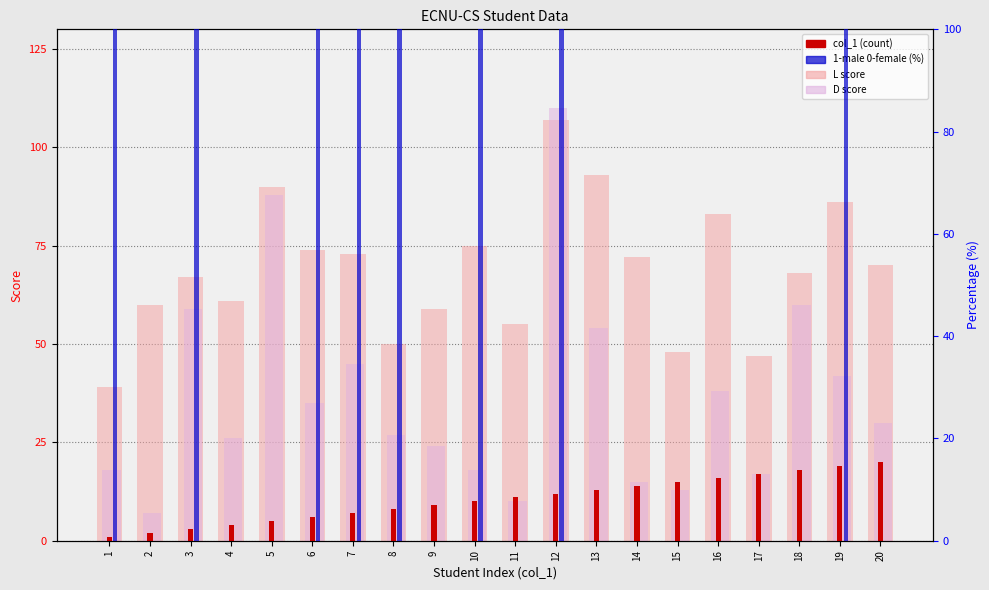

What is the total value across all series at 9?

92